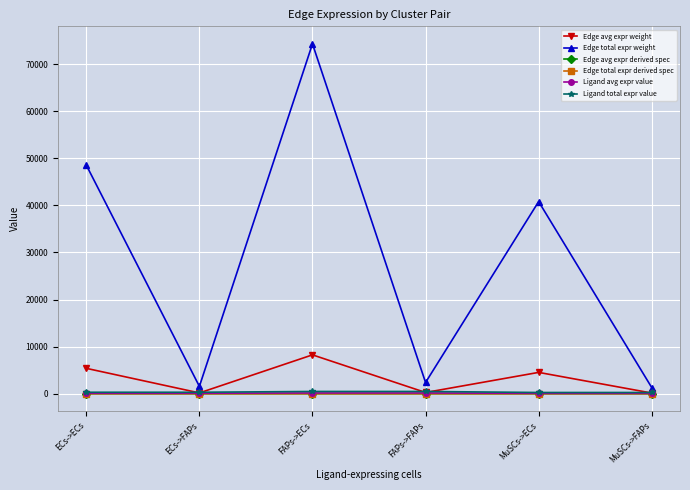

At how many categories does at least one series exceed 26470?

3